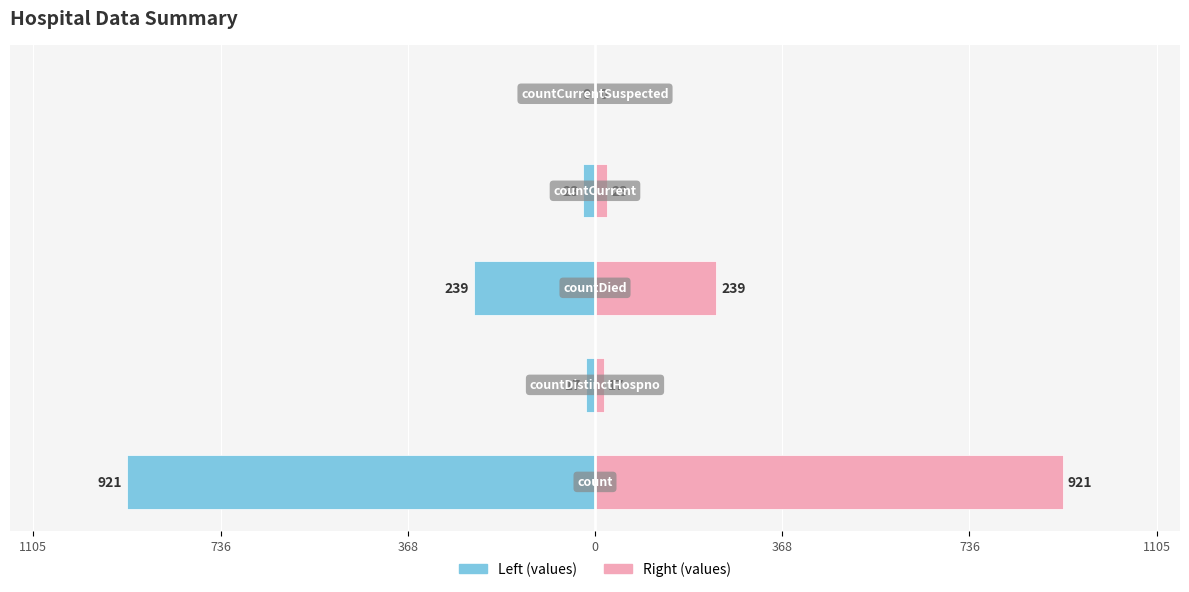

The value of values (right) at 0 is 23. True or false?

True